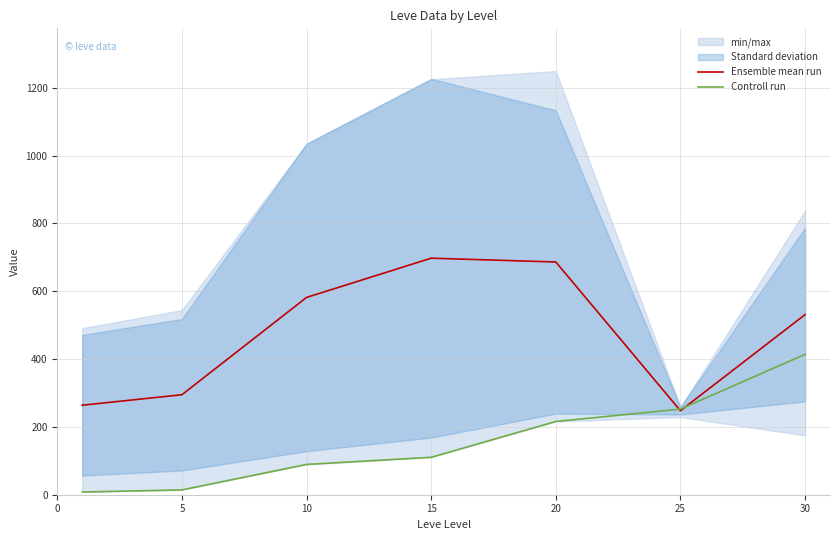

Reading right to left, what are all the values shown in this chart?

Ensemble mean run: 531.2	247.7	686.4	697.6	581.8	294.9	264.0
Controll run: 414.1	252.5	216.0	110.4	89.3	14.2	8.0